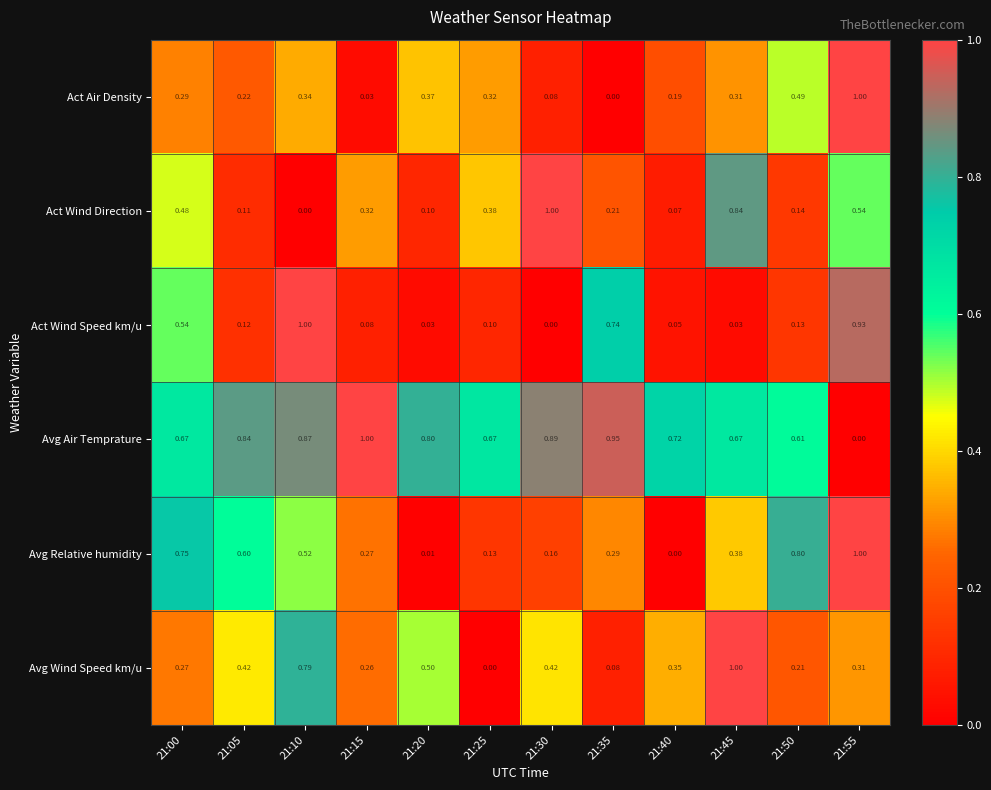

Which series changed the most between 21:35 and 21:40?

Act Wind Speed km/u